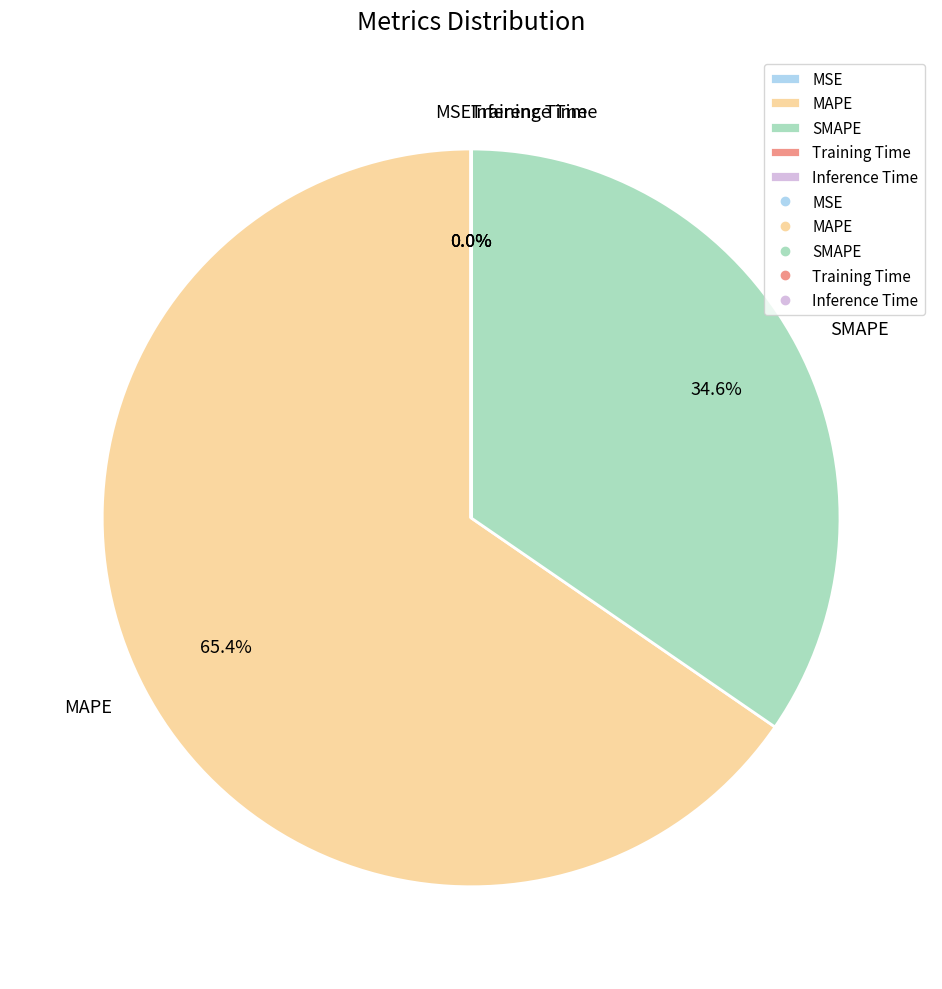

Which category accounts for the majority?

MAPE